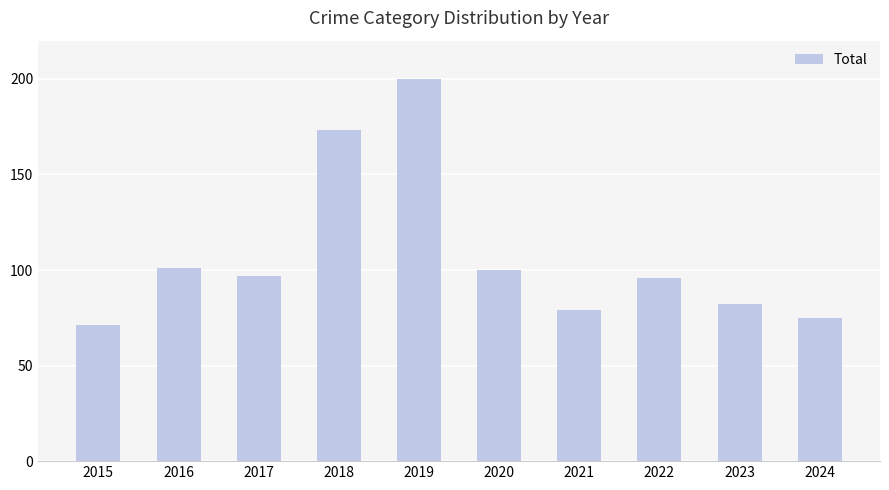

Between 2020 and 2022, which is larger?

2020